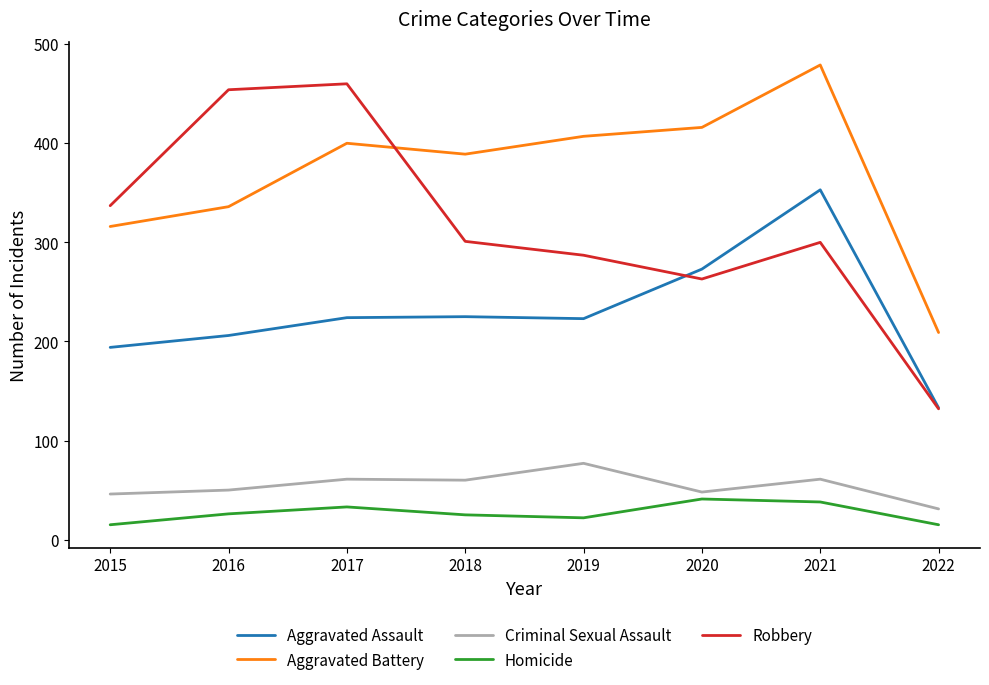

Rank the series at 2019 from lowest to highest value.

Homicide, Criminal Sexual Assault, Aggravated Assault, Robbery, Aggravated Battery